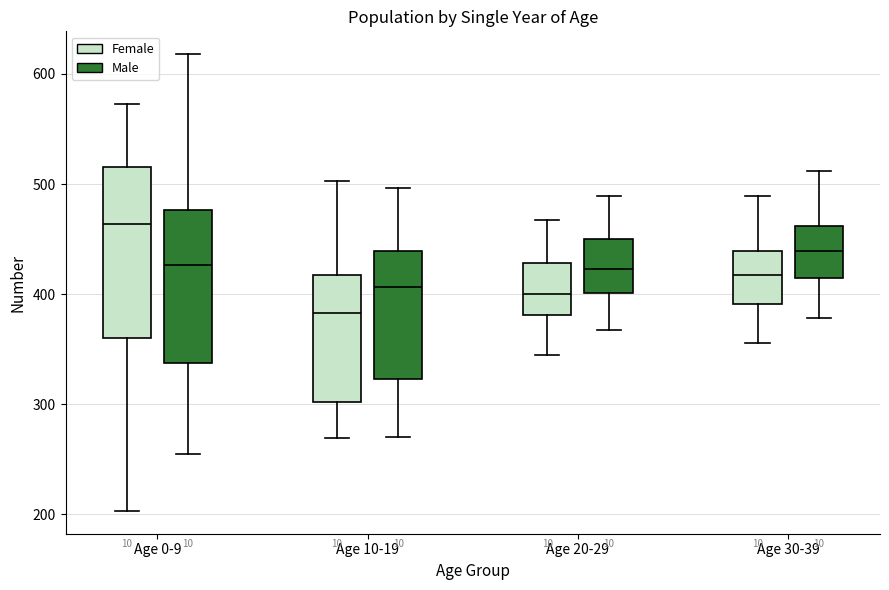

Reading left to right, transcribe this box plot: for each box, give where its median line is, the range the box spans, and where its two whiskers end, as read against the y-axis. The values are not printed on the chart, so give them approximately, as read against the axis.

Age 0-9 (Female): median 460, box 360 to 520, whiskers 200 to 570
Age 0-9 (Male): median 430, box 340 to 480, whiskers 260 to 620
Age 10-19 (Female): median 380, box 300 to 420, whiskers 270 to 500
Age 10-19 (Male): median 410, box 320 to 440, whiskers 270 to 500
Age 20-29 (Female): median 400, box 380 to 430, whiskers 350 to 470
Age 20-29 (Male): median 420, box 400 to 450, whiskers 370 to 490
Age 30-39 (Female): median 420, box 390 to 440, whiskers 360 to 490
Age 30-39 (Male): median 440, box 410 to 460, whiskers 380 to 510